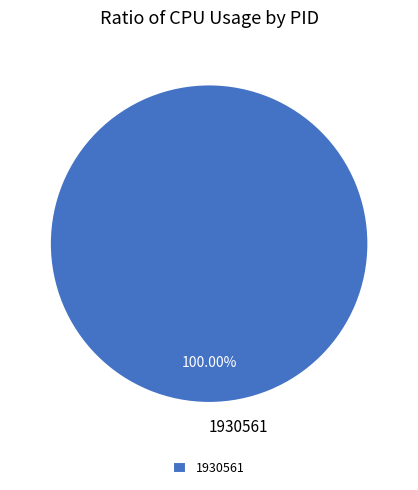

Does any single category account for the majority?

Yes